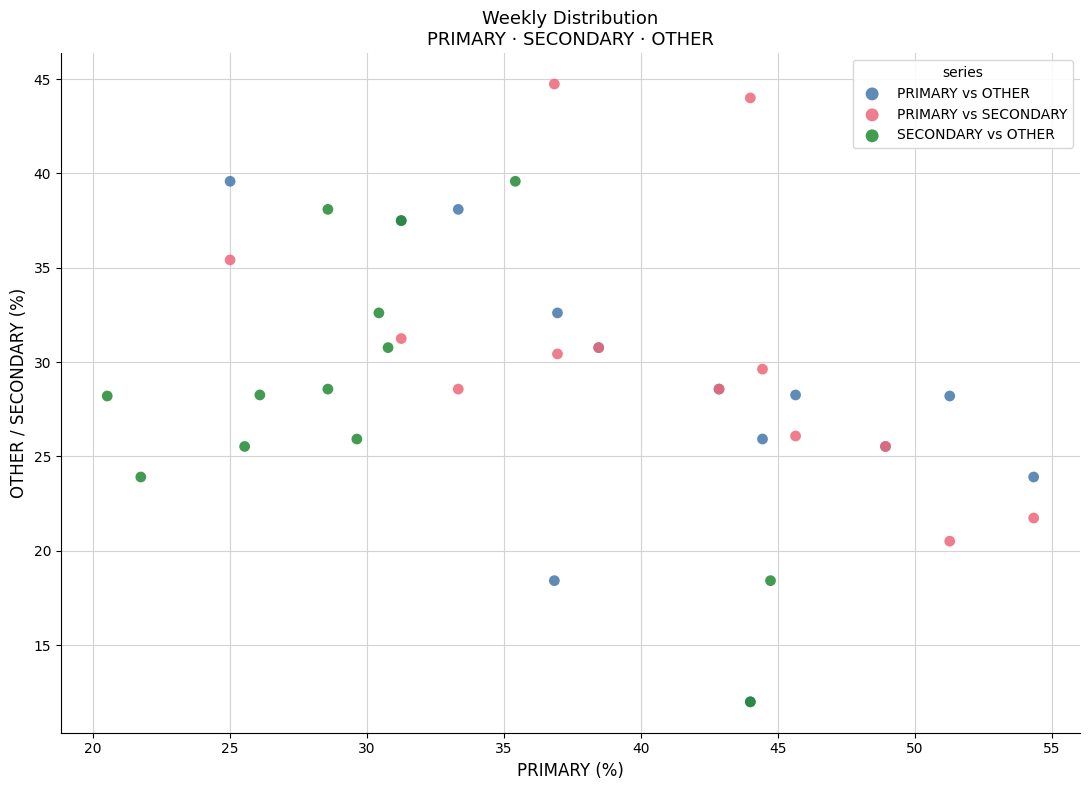

Which series contains the highest Y value?

PRIMARY vs SECONDARY